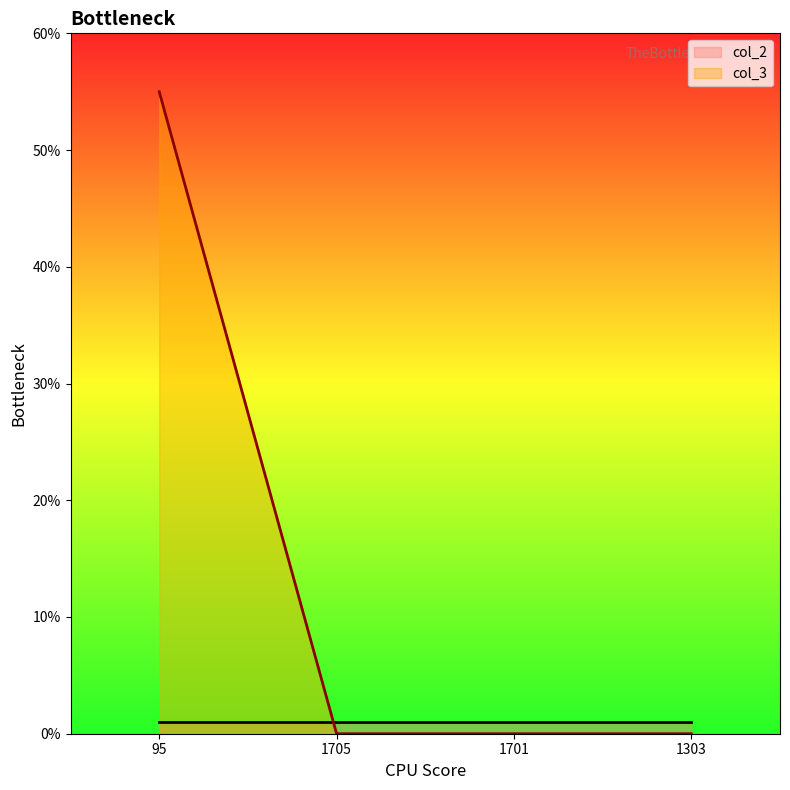

What is the change in value from 95 to 1303?

-55